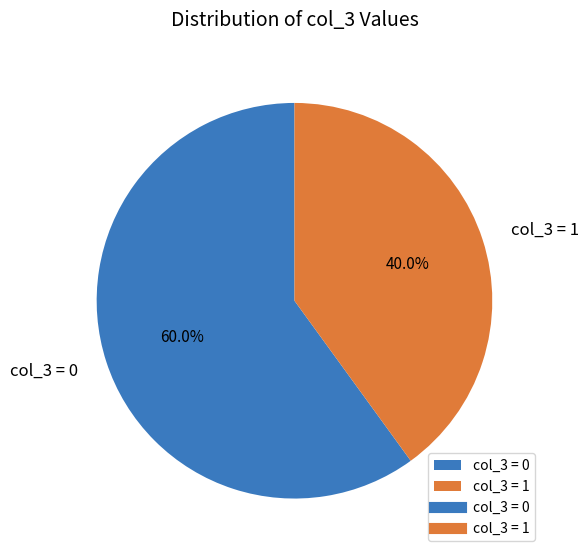

What percentage do col_3 = 1 and col_3 = 0 together represent?

100.0%